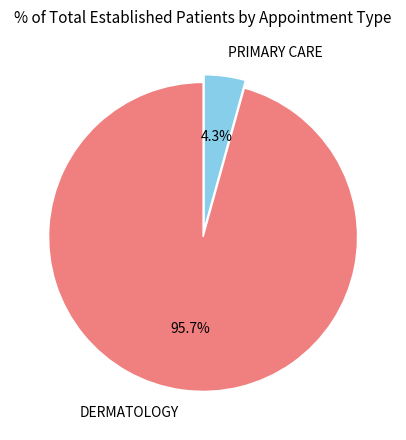

To the nearest percent, what is the difference between the largest and smallest slice percentages?

91%